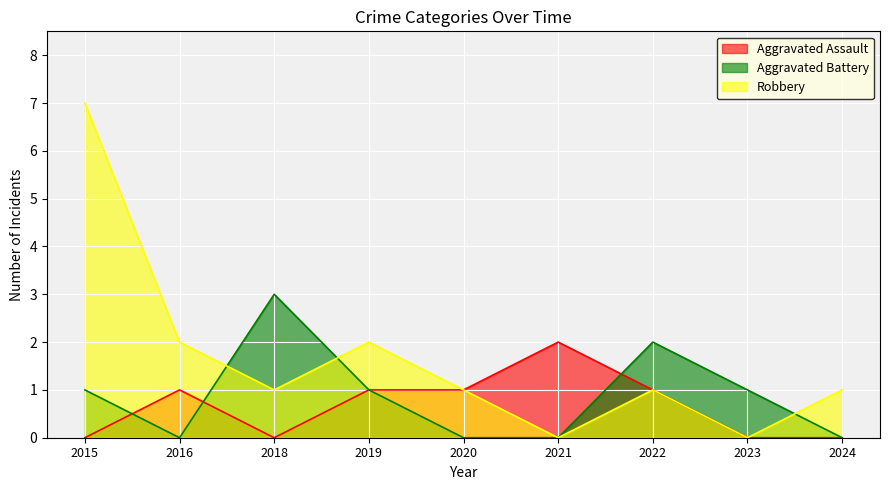

At which label does Aggravated Battery reach its minimum?

2016